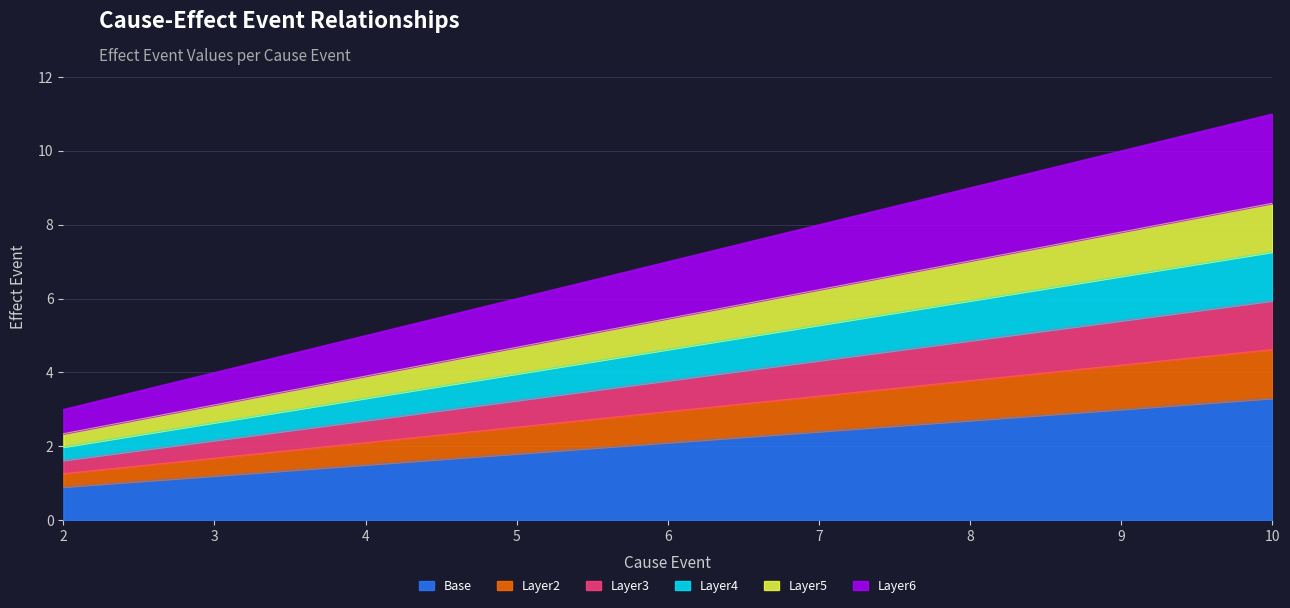

Read the value at 3.

1.2